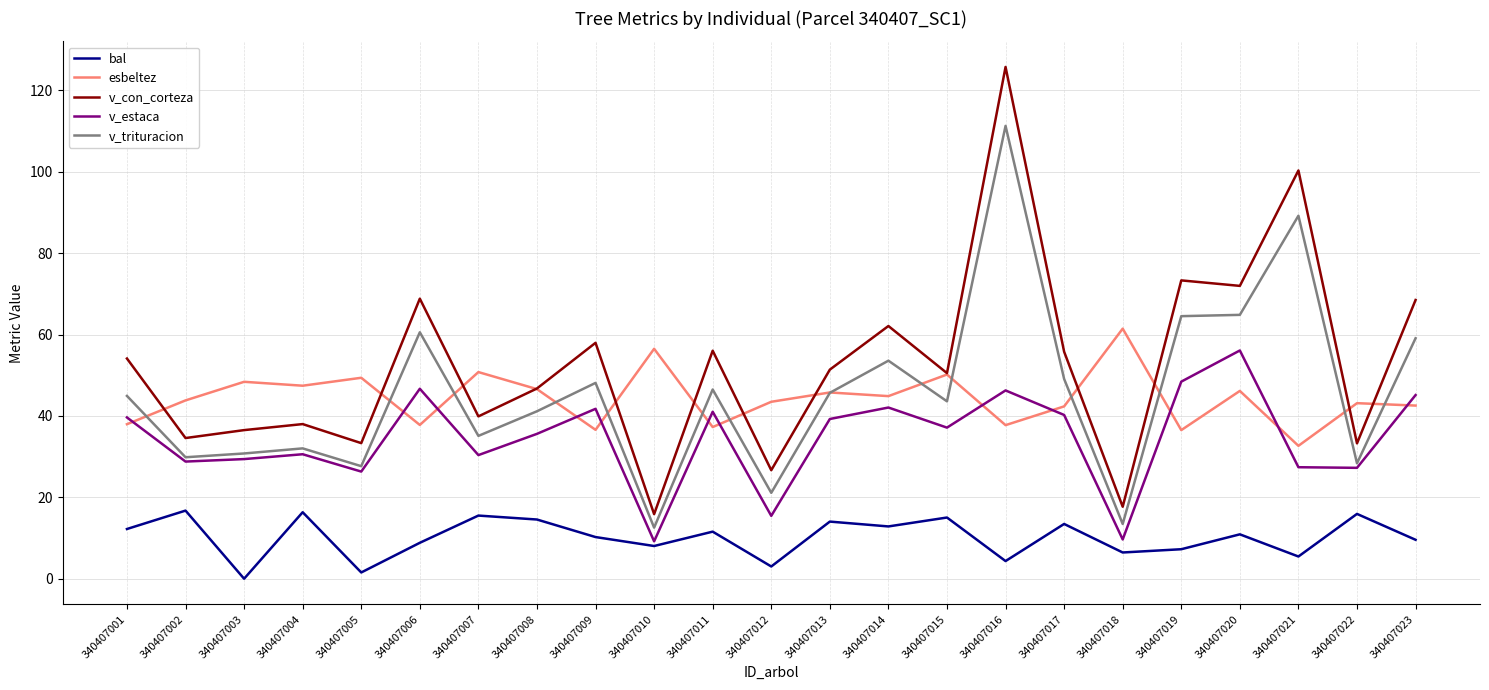

What is the sum of all v_estaca values?

793.7